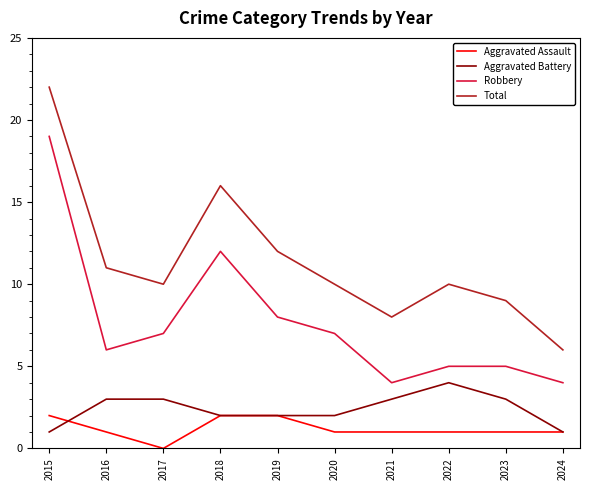

What is the difference between the Robbery values at 2015 and 2018?

7